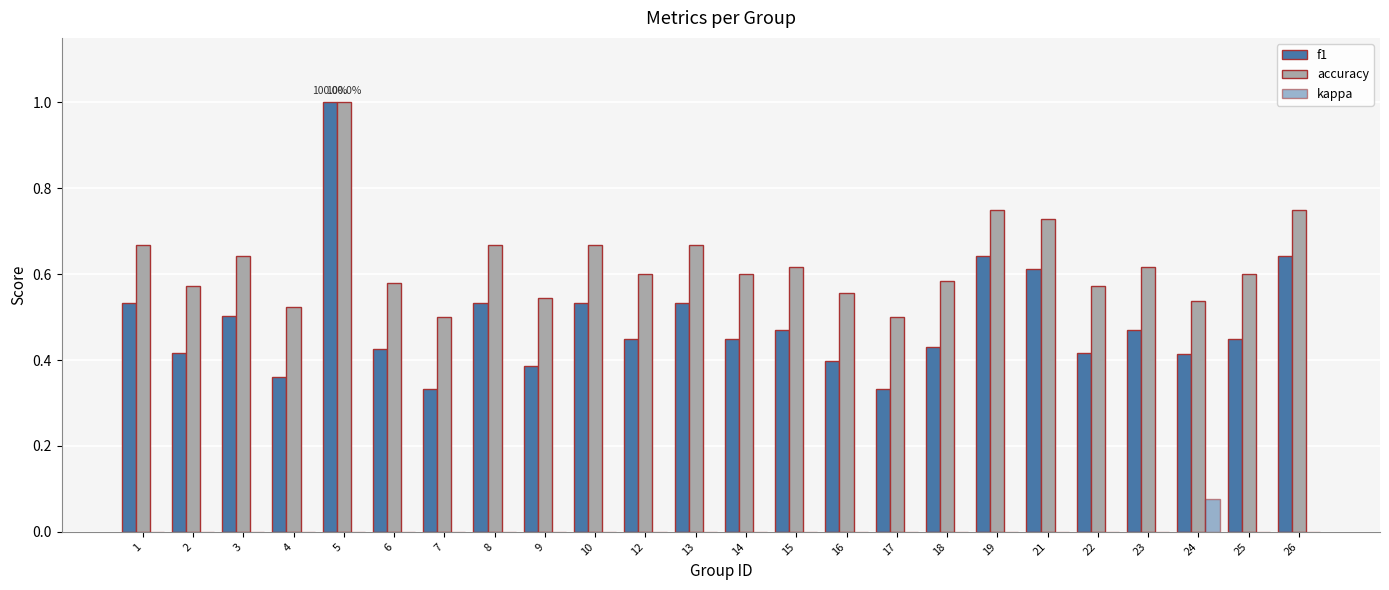

Are the bars horizontal?

No